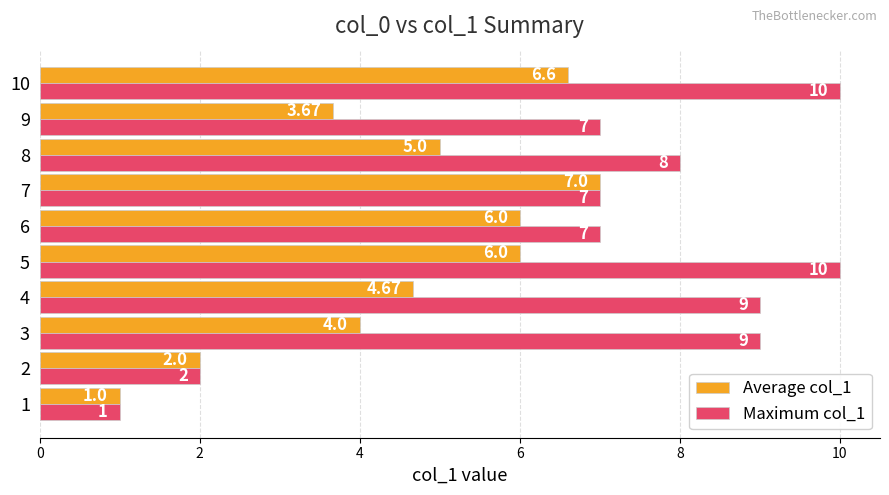

Rank the series by their average value, from lowest to highest.

Average col_1, Maximum col_1